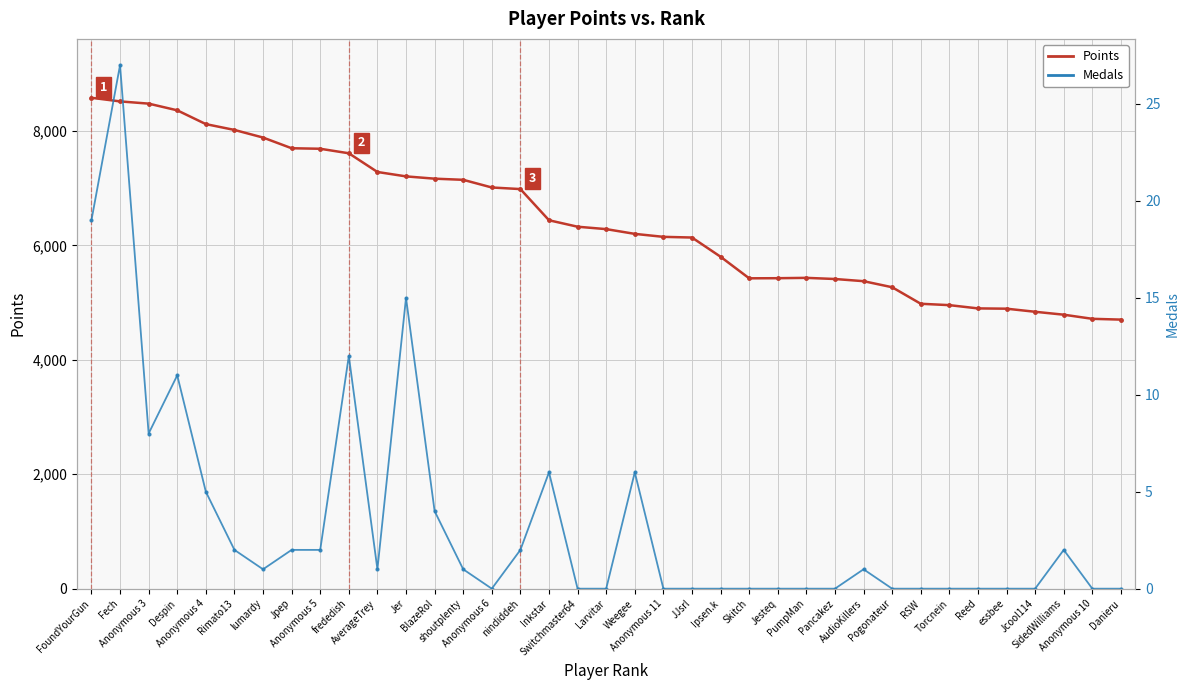

Count the number of categories in the chart.

37